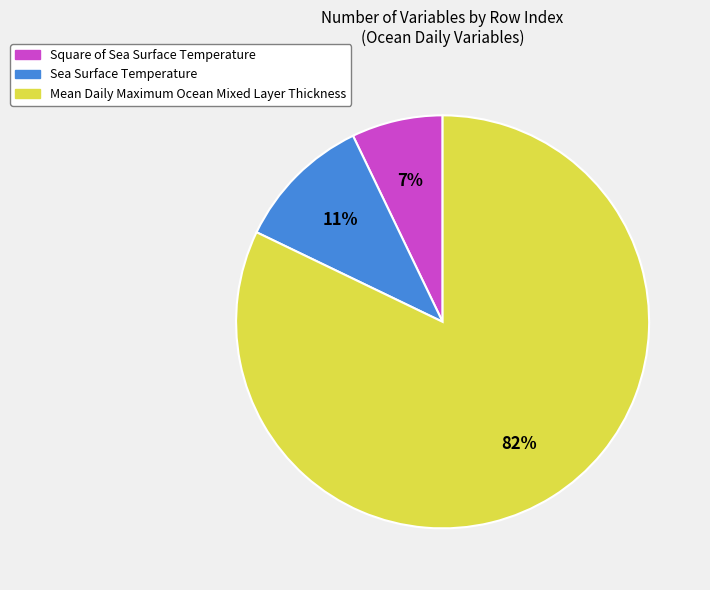

To the nearest percent, what is the average slice percentage?

33%